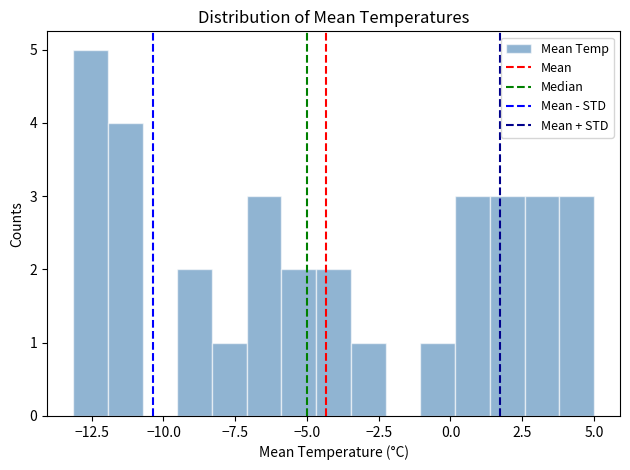

Around what value on the x-axis is the tallest bar? Give the approximate position of its centre, as read against the axis.

-12.5